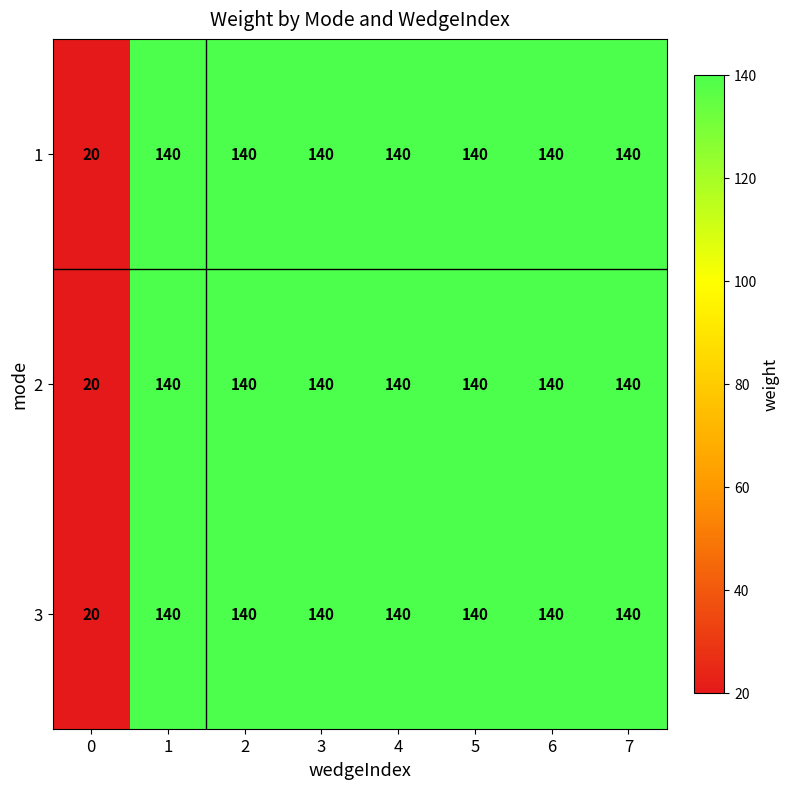

Is the value of 1 at 7 greater than the value of 3 at 0?

Yes